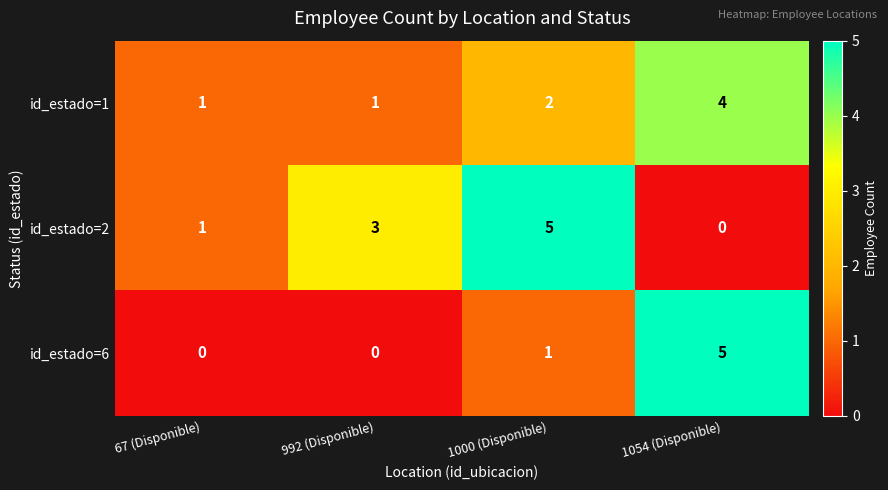

How many values in the id_estado=1 series are below 2?

2